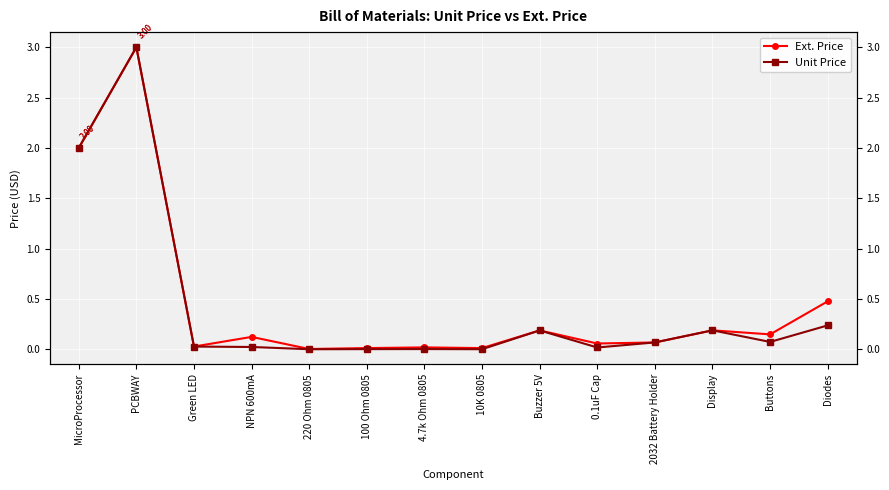

True or false: Ext. Price and Unit Price intersect in this chart.

False